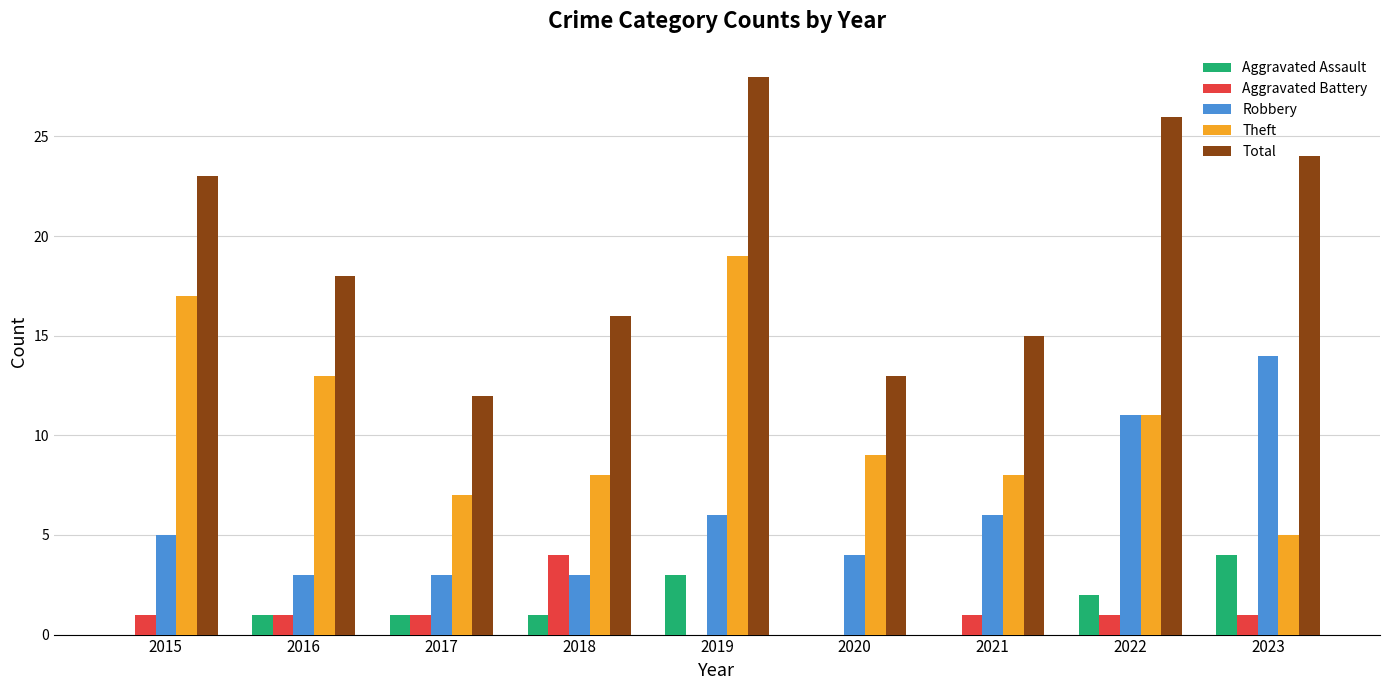

What is the maximum value for Total?

28